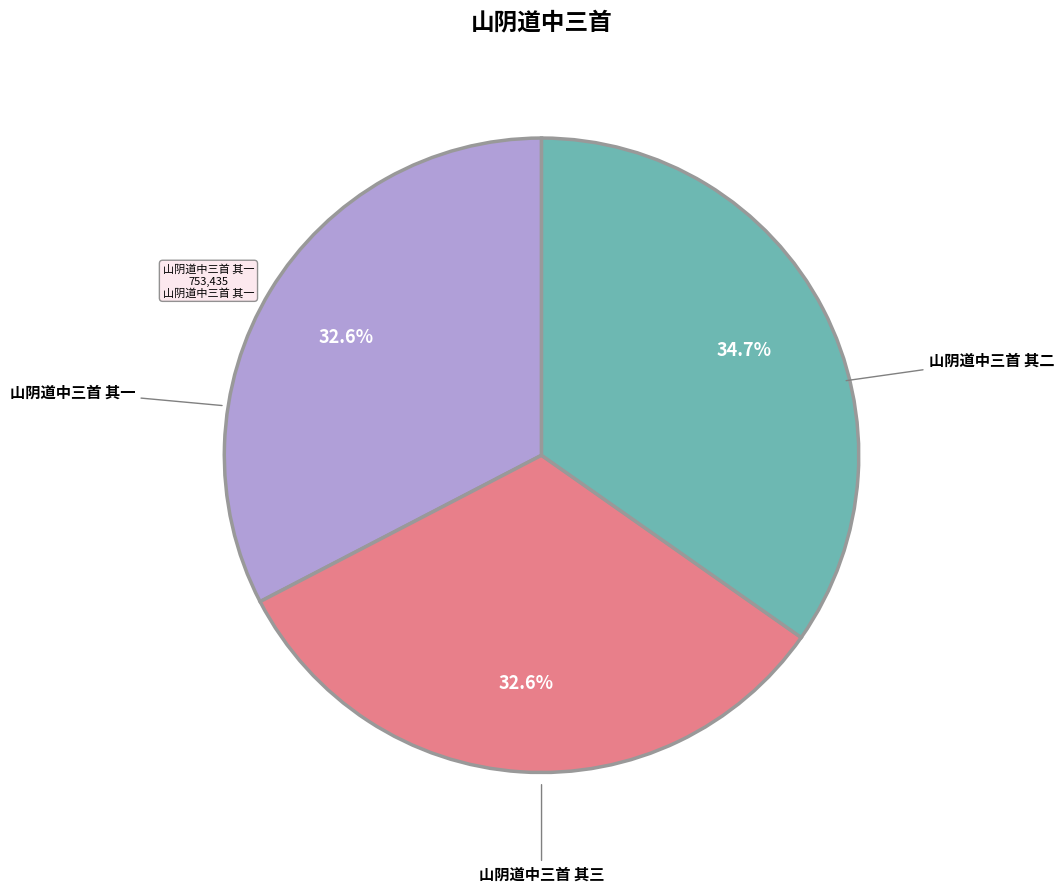

To the nearest percent, what is the difference between the largest and smallest slice percentages?

2%